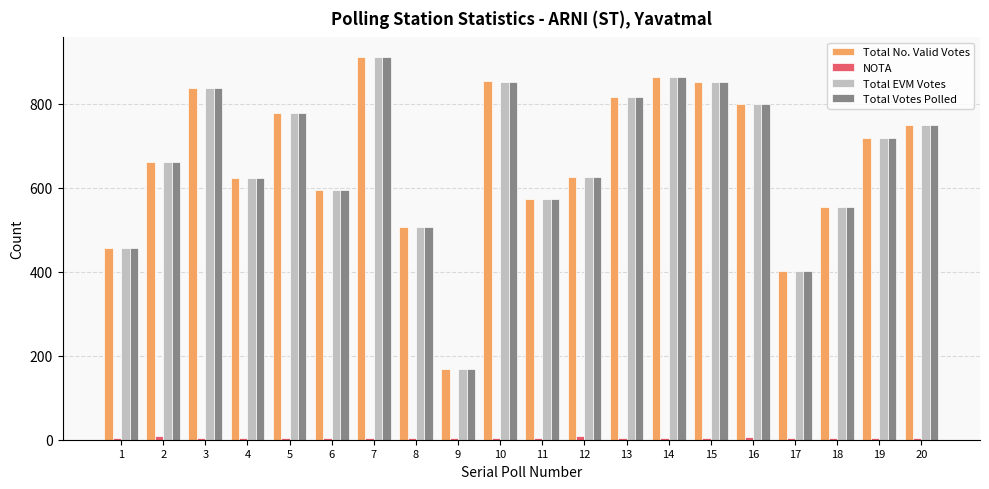

The value of Total EVM Votes at 2 is 662. True or false?

True